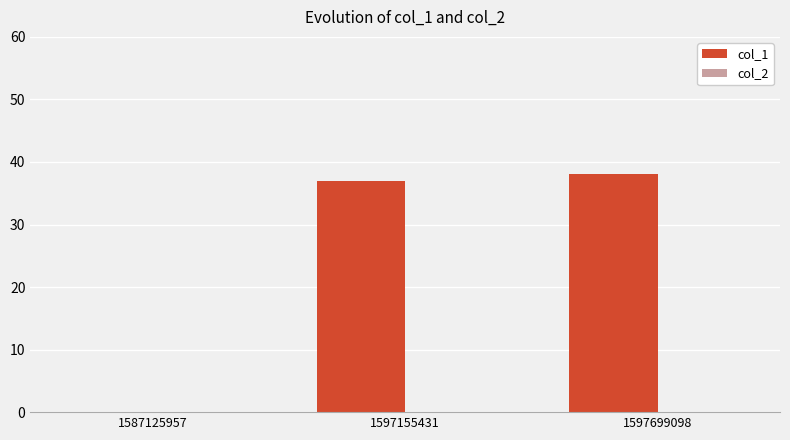

Are the bars horizontal?

No